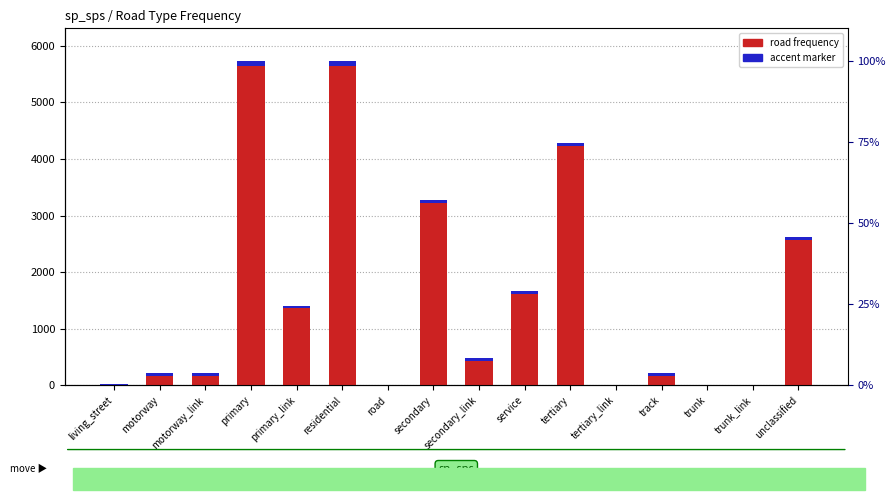

Which series has the largest total across all categories?

road frequency